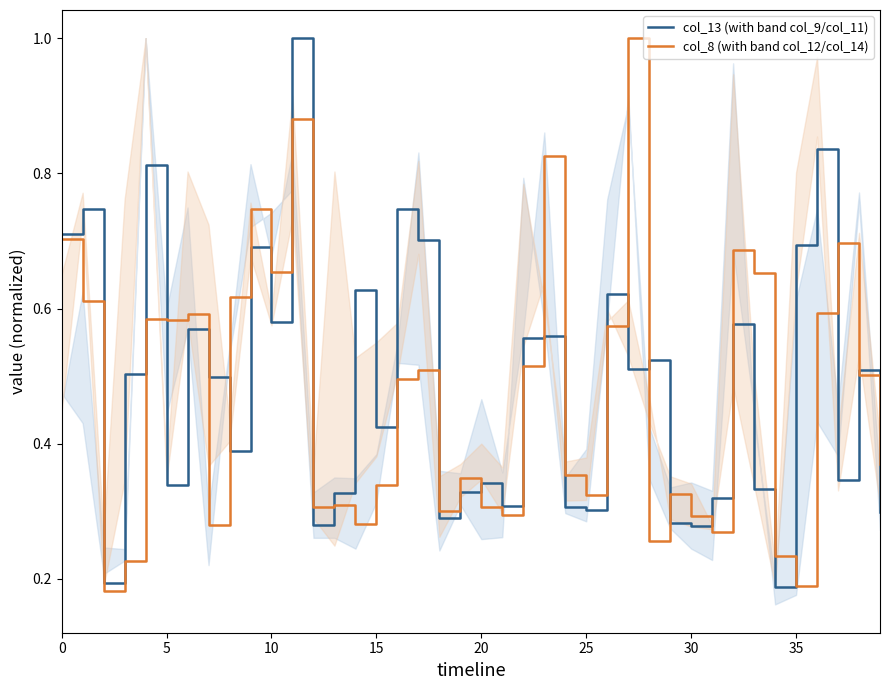

What is the highest value of the col_8 (with band col_12/col_14) series?

1.0